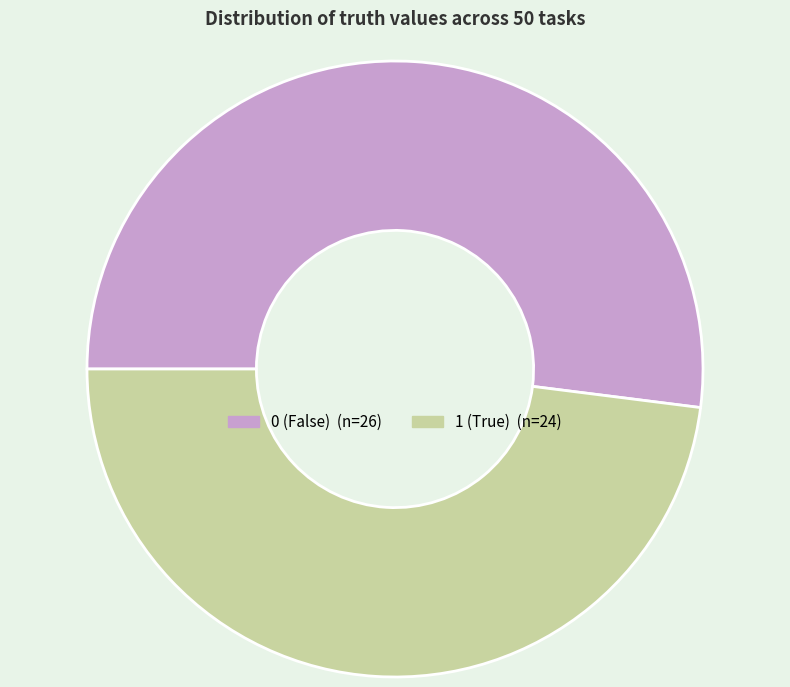

Does any single category account for the majority?

Yes